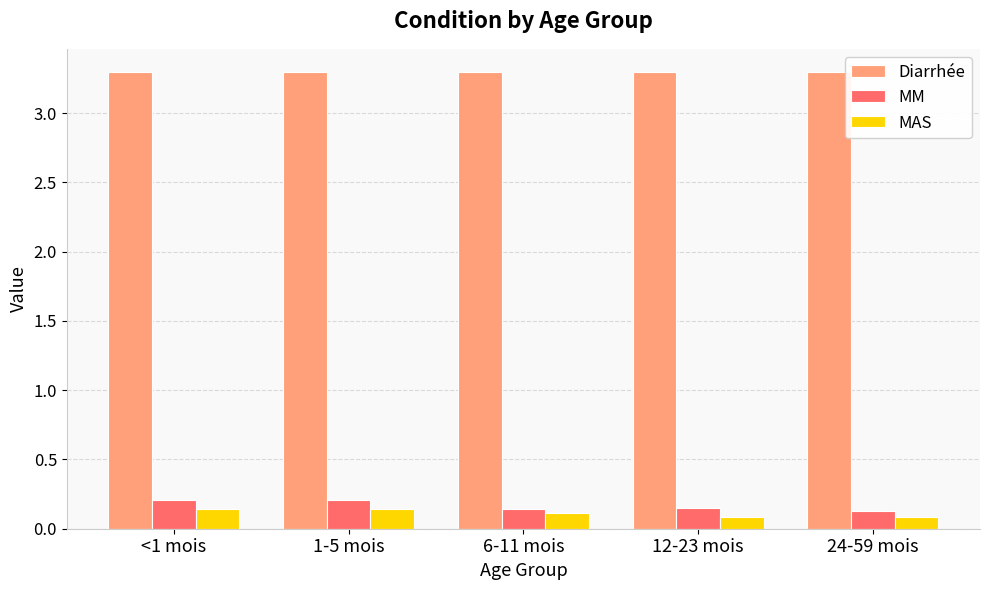

Which series has the largest total across all categories?

Diarrhée